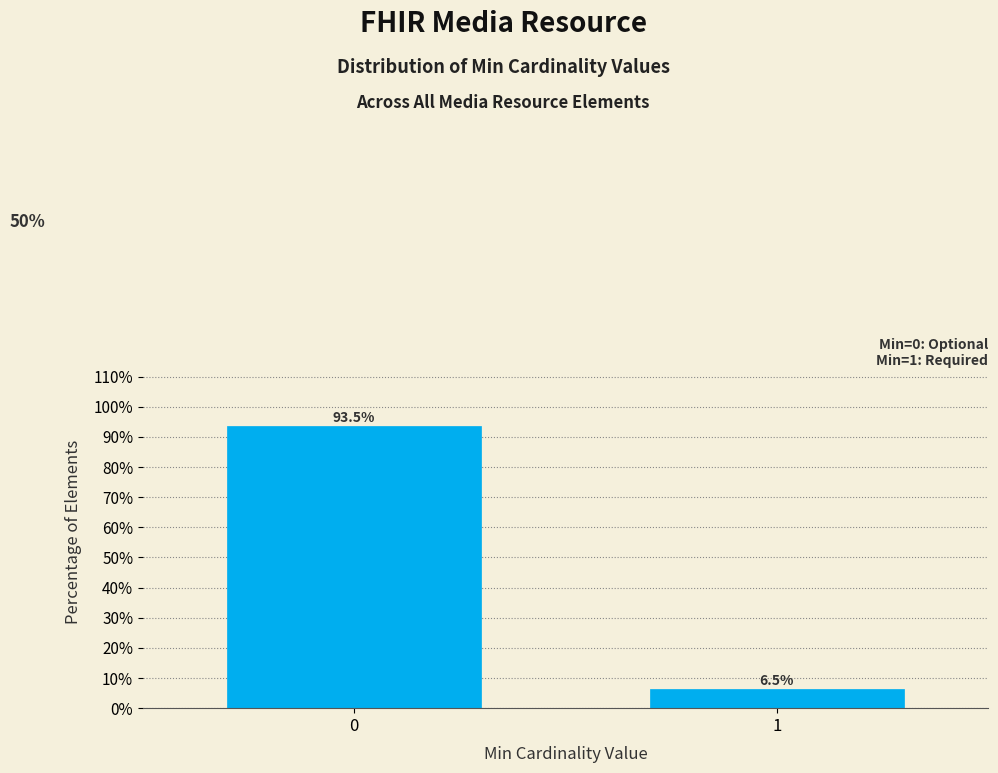

Reading right to left, transcribe all the data shown in this chart.

1=6.5	0=93.5